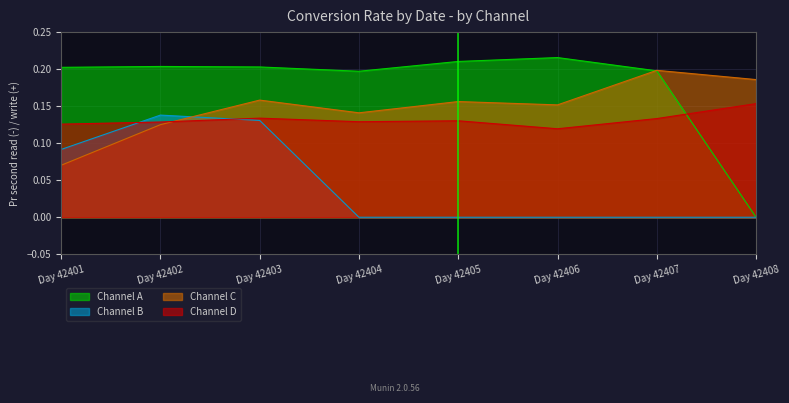

Between Day 42404 and Day 42407, which series saw the biggest shift?

Channel C